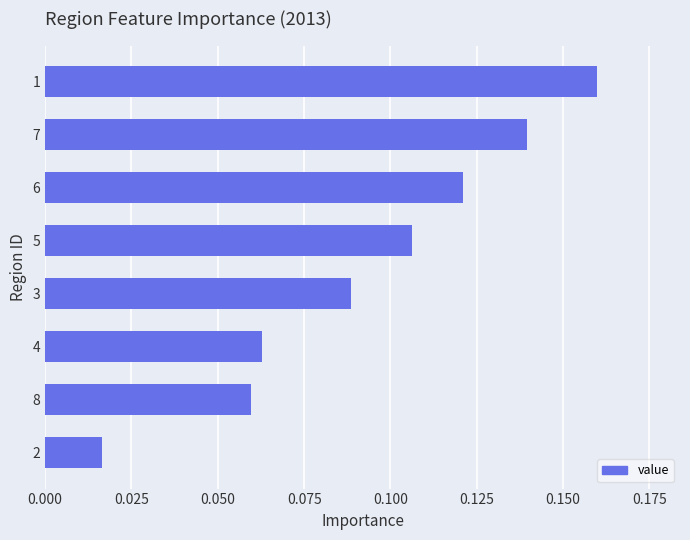

How many data points does each series have?

8